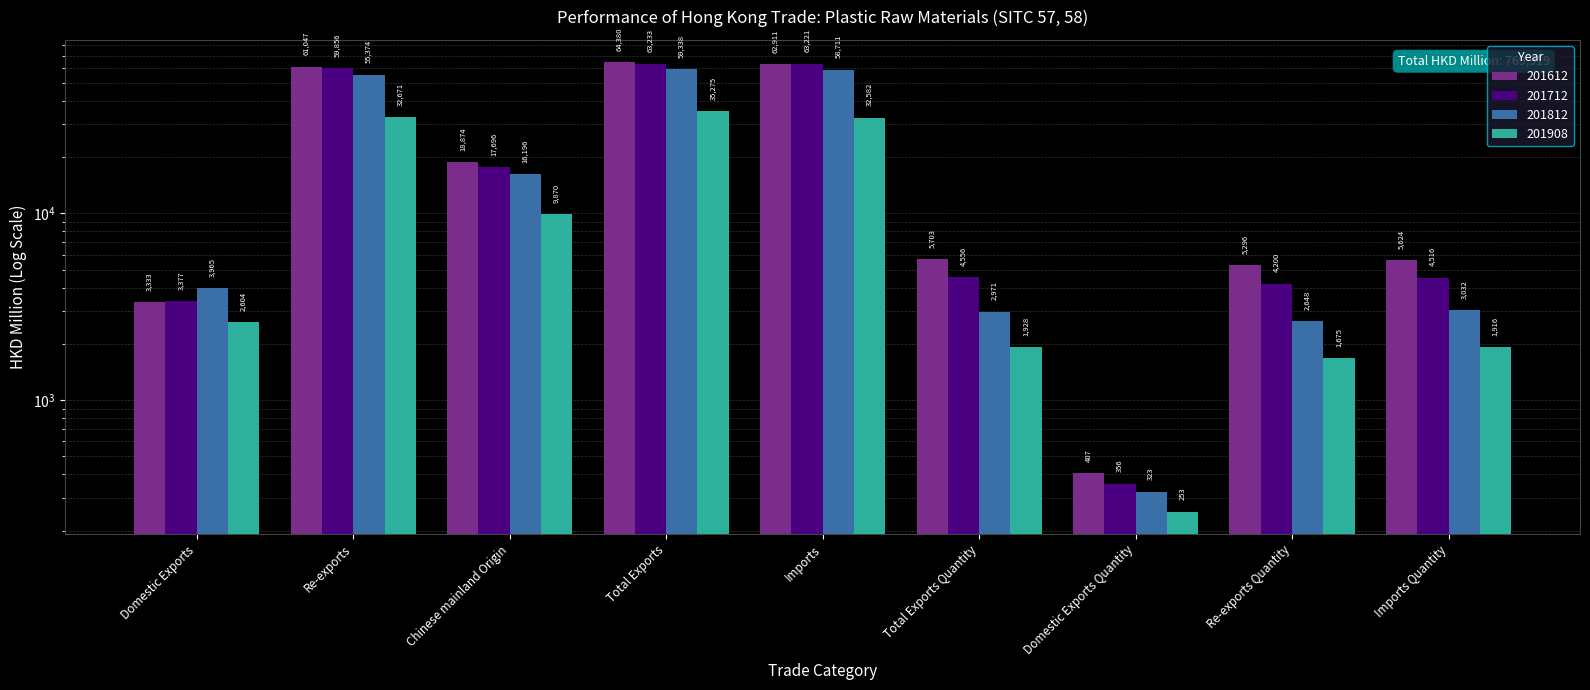

Between Domestic Exports and Re-exports Quantity, which series saw the biggest shift?

201612